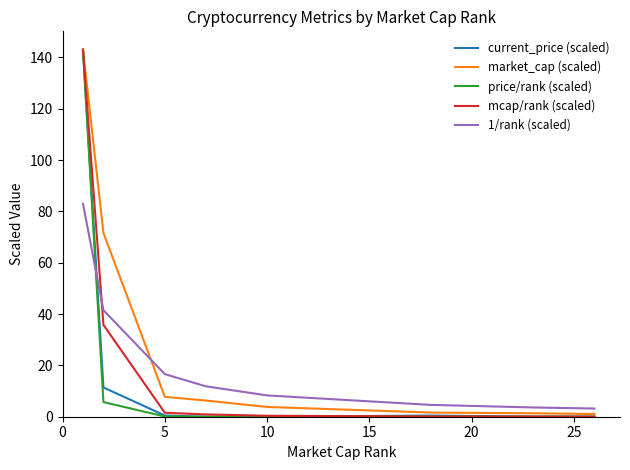

Which series has the widest spread of values?

price/rank (scaled)